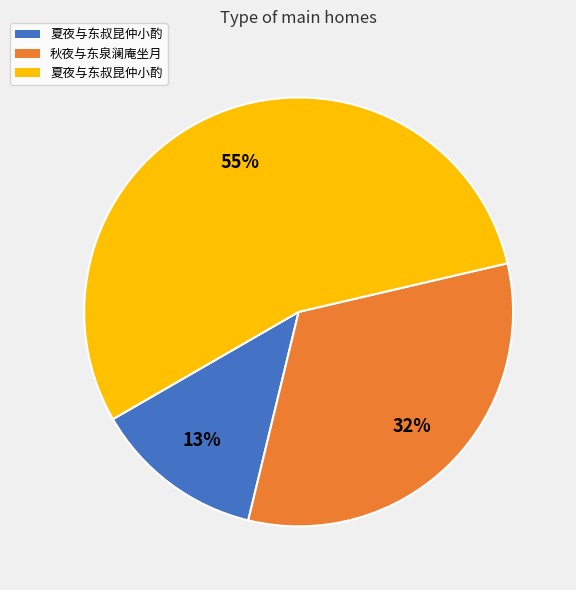

To the nearest percent, what is the average slice percentage?

33%